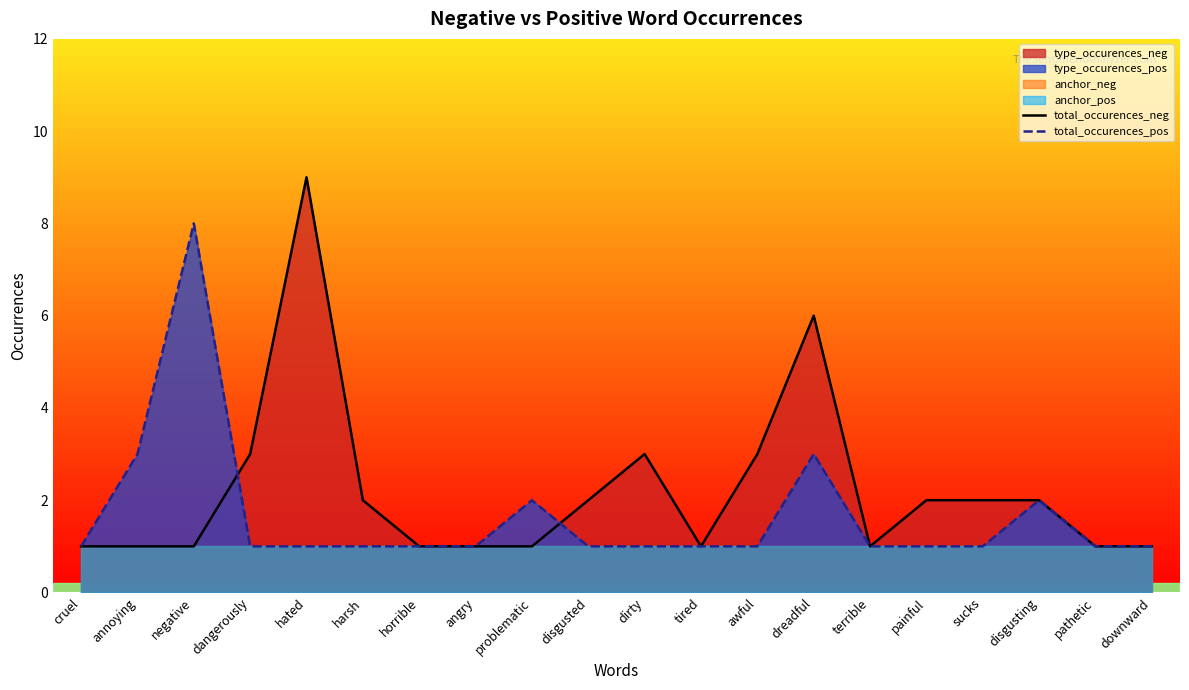

Where is total_occurences_neg nearest to the value 5?

dreadful